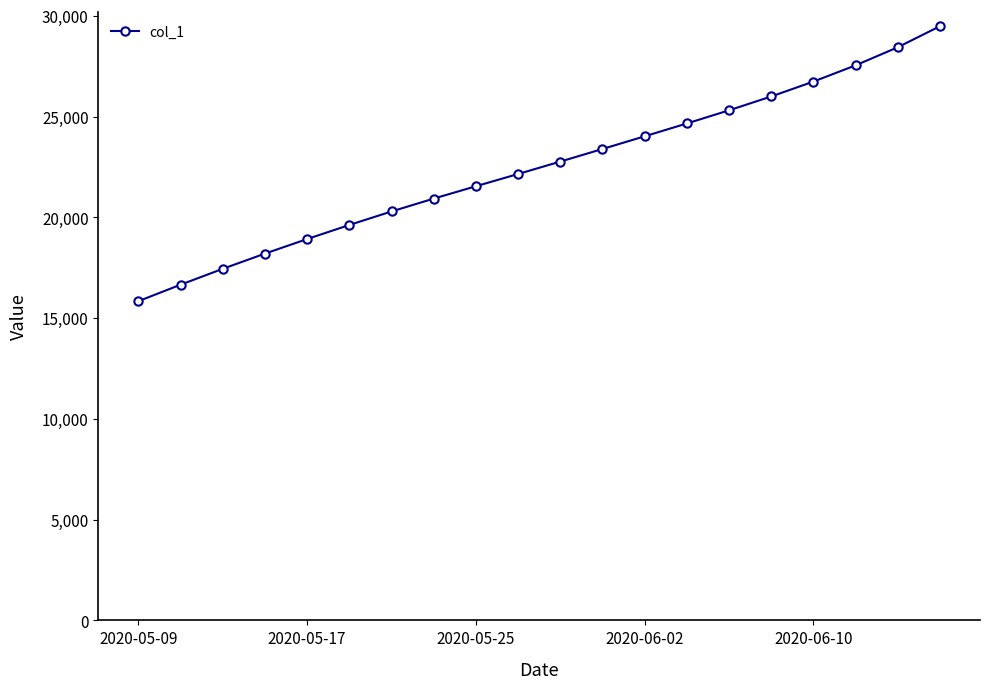

What is the maximum value shown in the chart?

29487.5